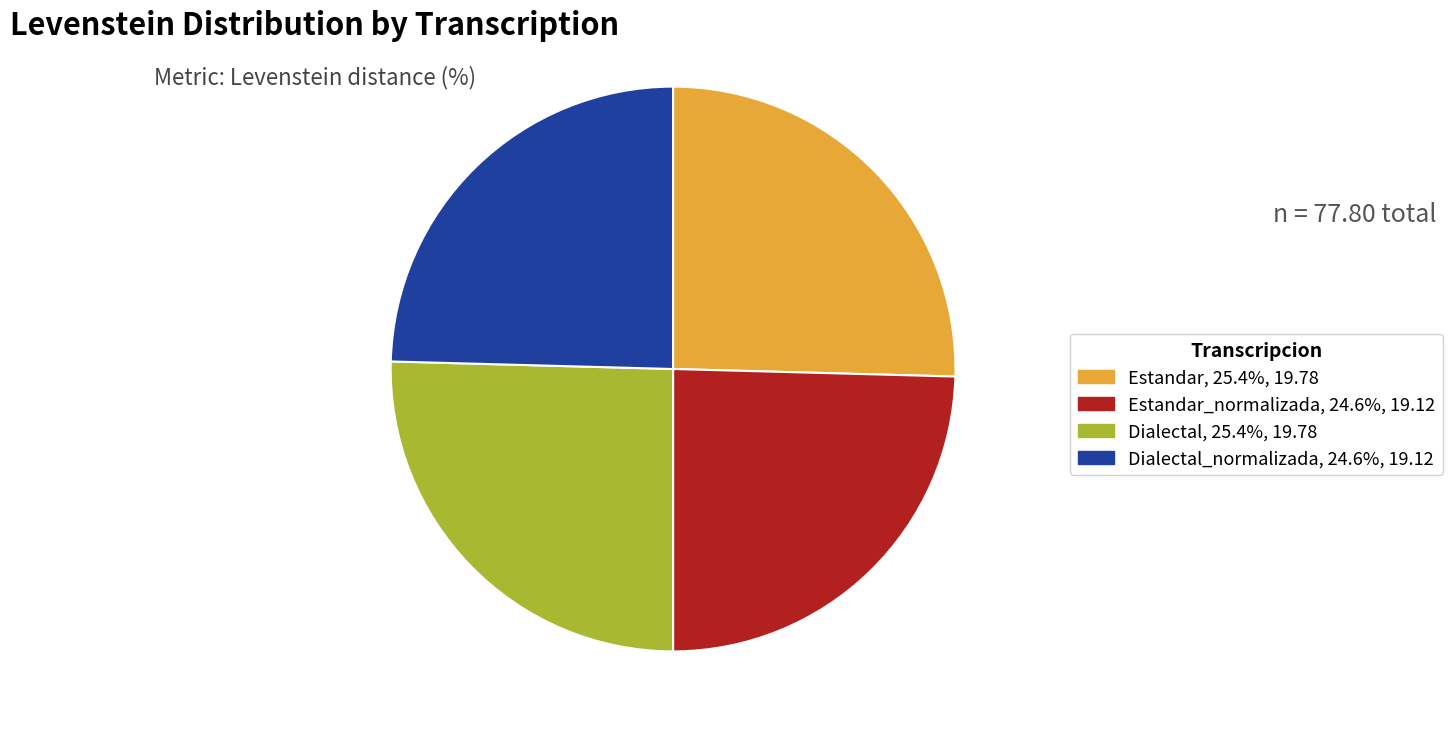

Combined, do Dialectal, 25.4%, 19.78 and Estandar, 25.4%, 19.78 account for over 50%?

Yes